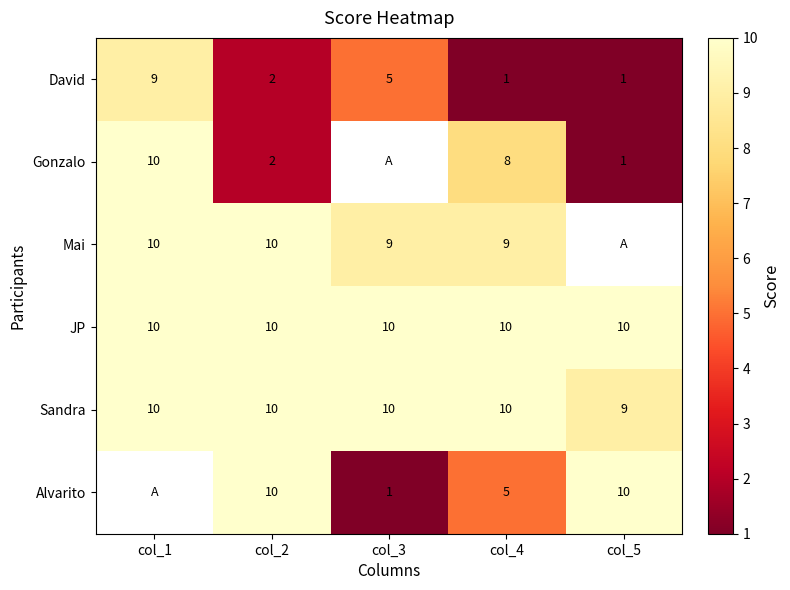

The Sandra series shows 2.6 at col_3. True or false?

False